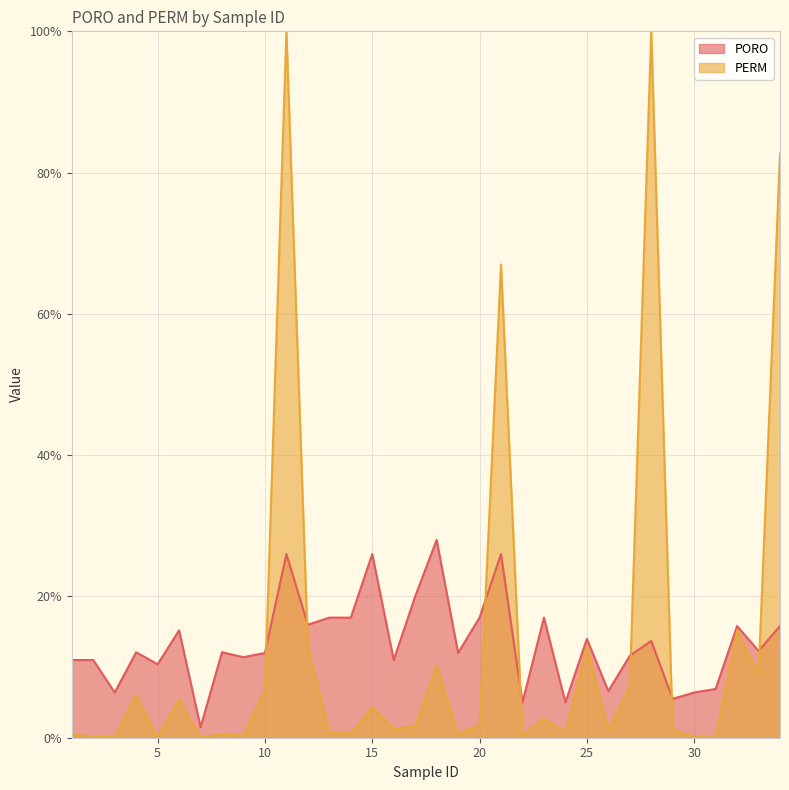

Is it true that the value at 21 is 42.3?

False